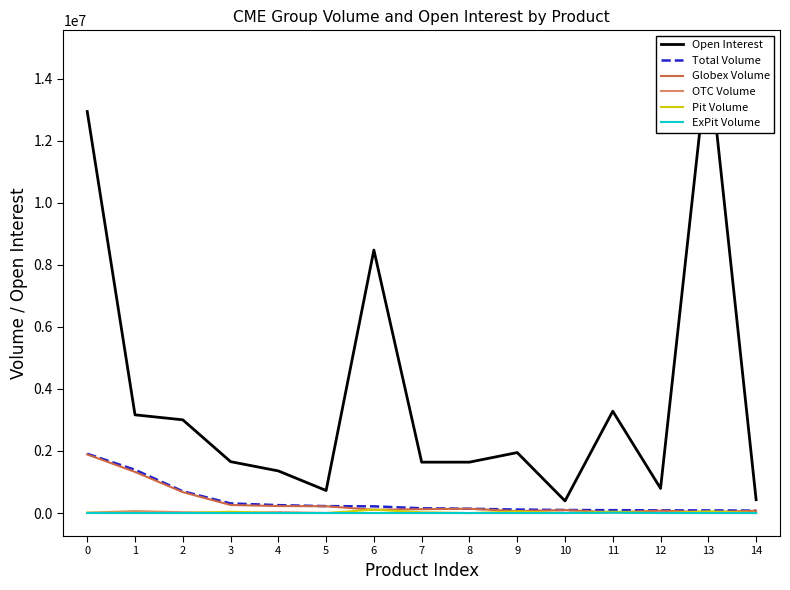

What is the approximate value of Total Volume at 4?

254345